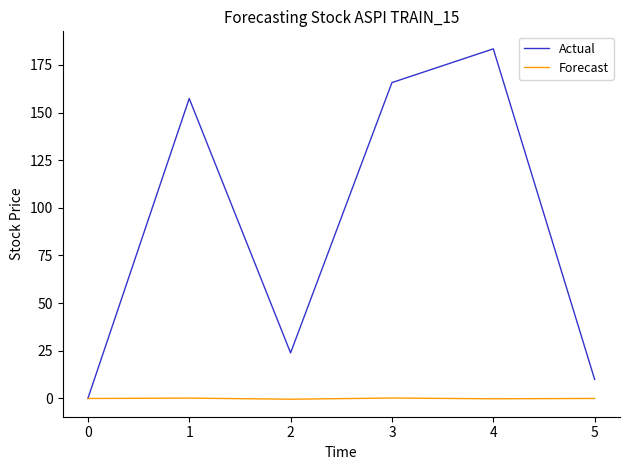

What is the difference between the second highest and minimum values in the Forecast series?

0.6